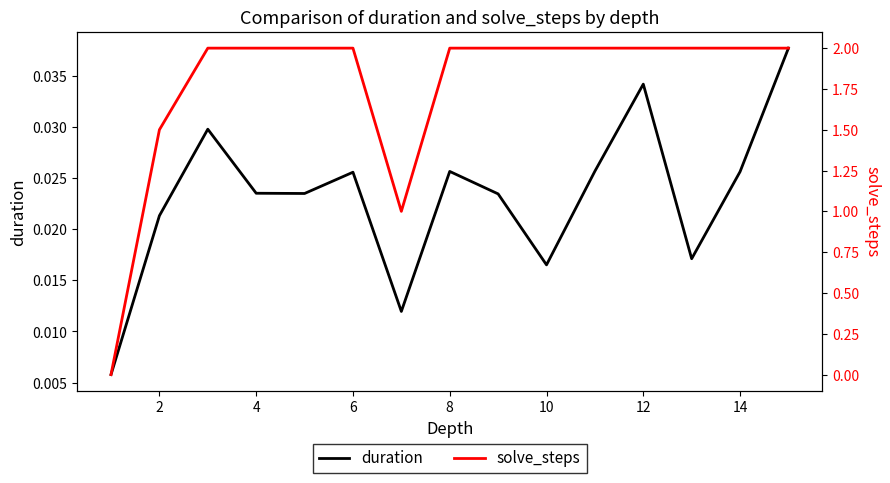

What is the maximum value shown in the chart?

2.0